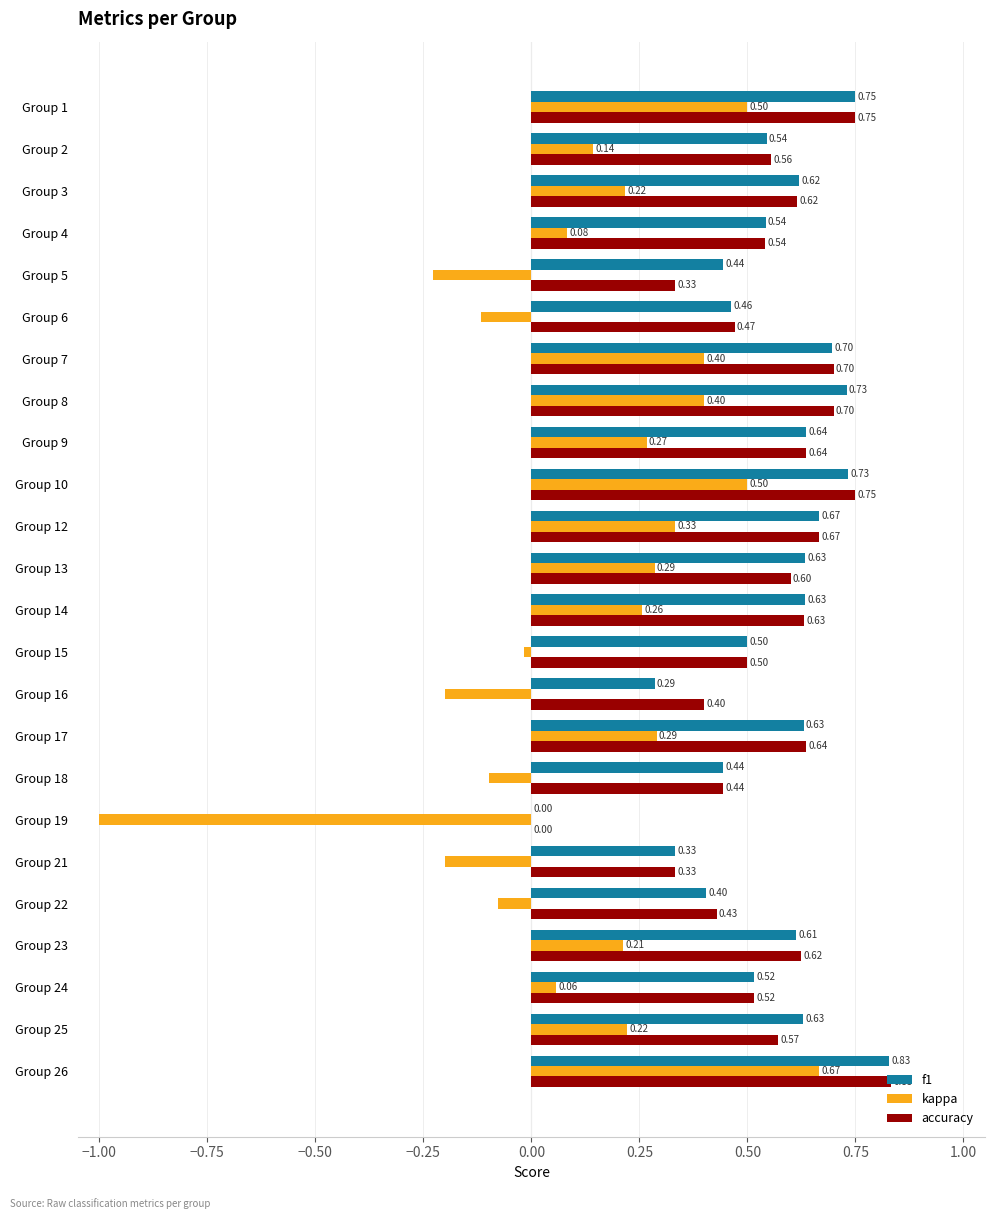

Which series changed the most between Group 14 and Group 19?

kappa